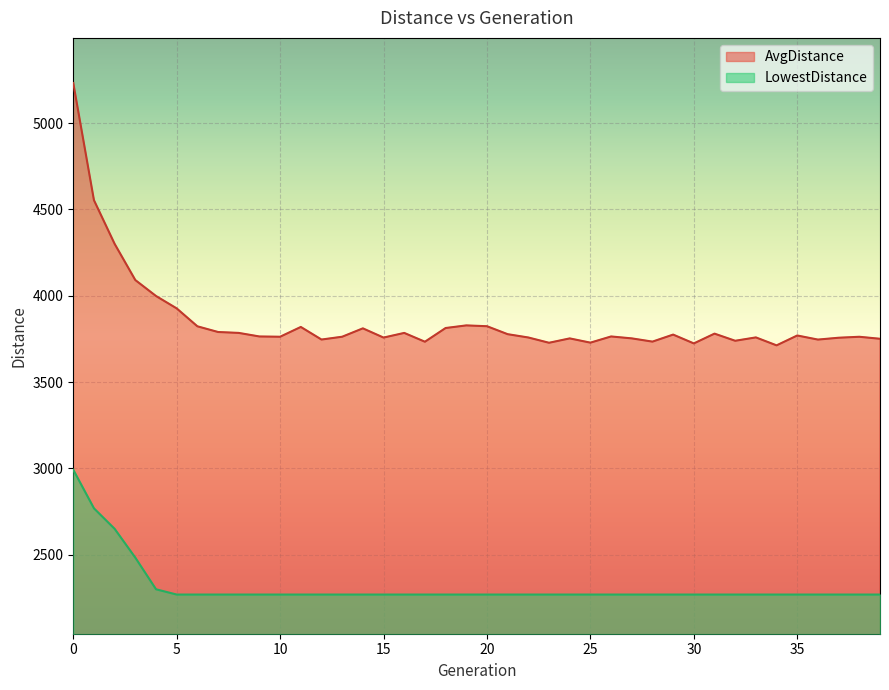

True or false: LowestDistance and AvgDistance intersect in this chart.

False